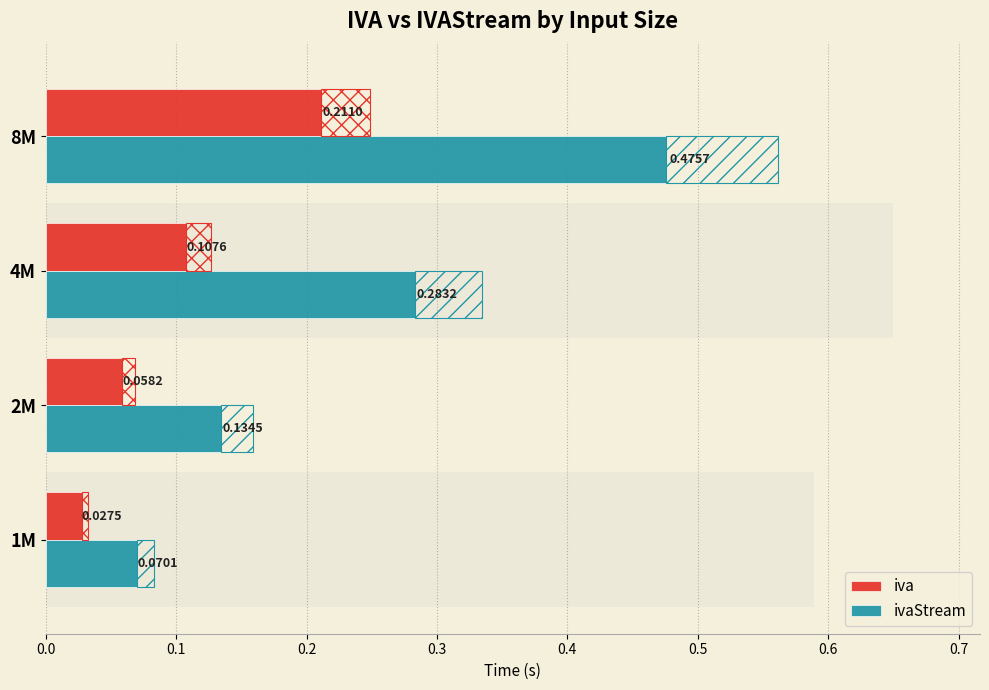

Reading left to right, list all the values displayed in this chart.

iva: 0.0=0.0	0.1=0.1	0.2=0.1	0.3=0.2
ivaStream: 0.0=0.1	0.1=0.1	0.2=0.3	0.3=0.5